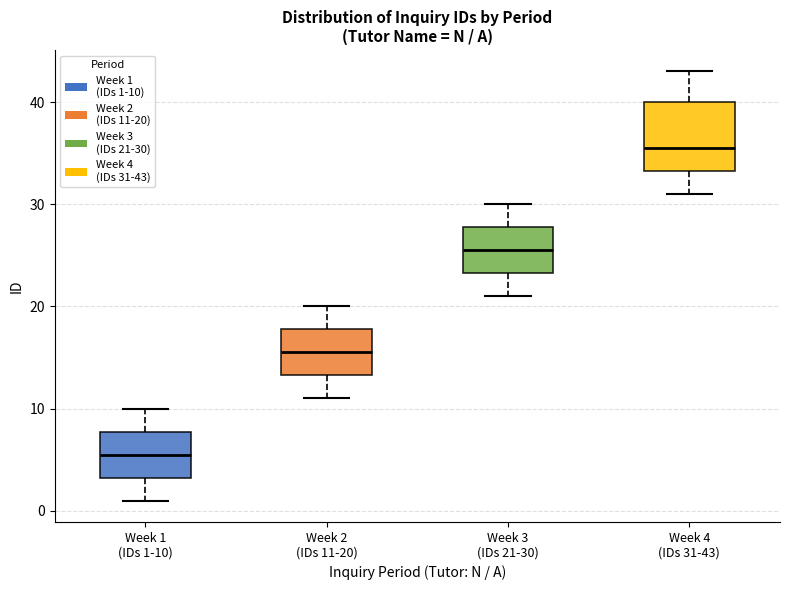

Reading left to right, read every box against the y-axis: the position of its median line, the range the box covers, and the ends of its whiskers. The values are not printed on the chart, so give them approximately, as read against the axis.

Week 1 (IDs 1-10): median 6, box 3 to 8, whiskers 1 to 10
Week 2 (IDs 11-20): median 16, box 13 to 18, whiskers 11 to 20
Week 3 (IDs 21-30): median 26, box 23 to 28, whiskers 21 to 30
Week 4 (IDs 31-43): median 36, box 33 to 40, whiskers 31 to 43